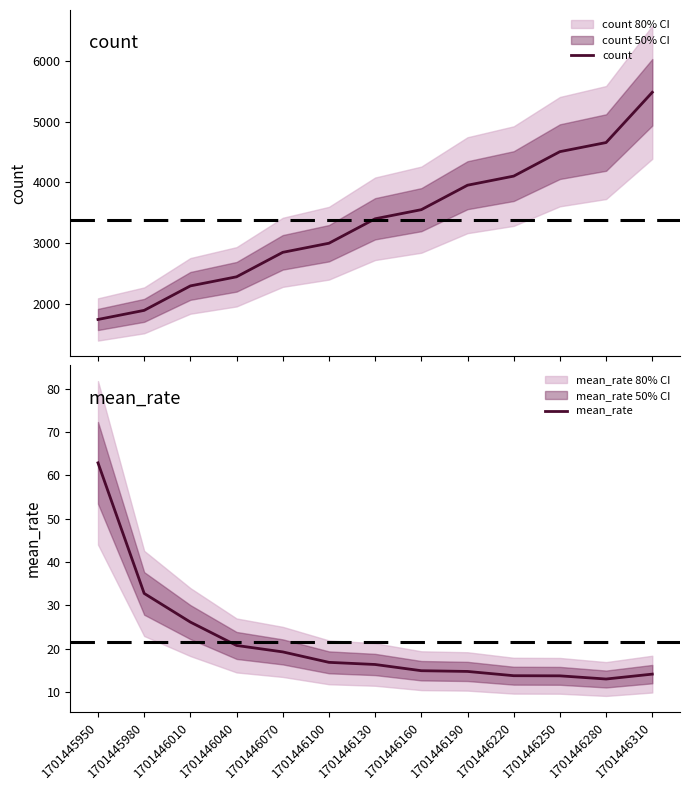

At which label does count first exceed 3399?

1701446160